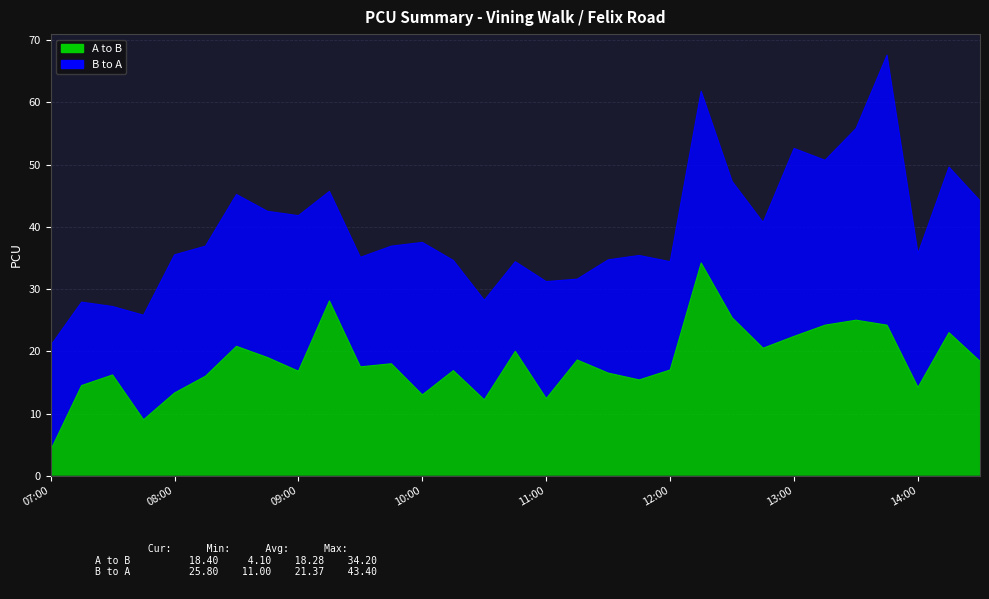

Which label corresponds to the smallest value in the chart?

07:00